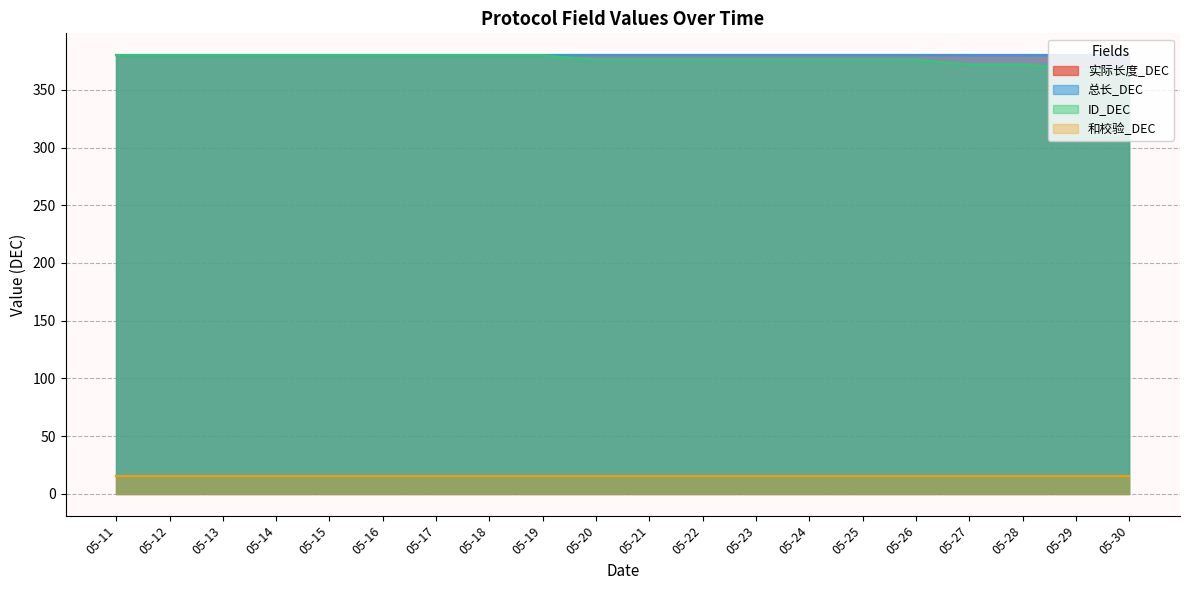

At how many categories does at least one series exceed 315?

20